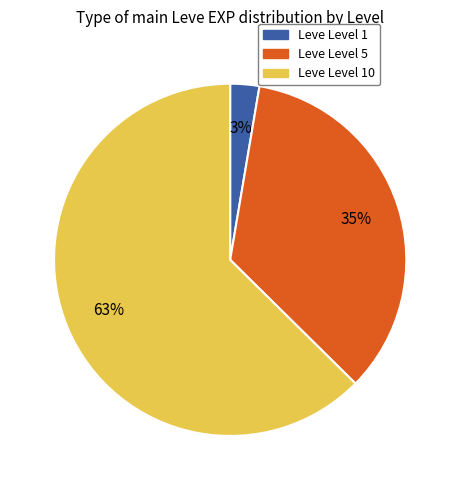

To the nearest percent, what is the average slice percentage?

33%